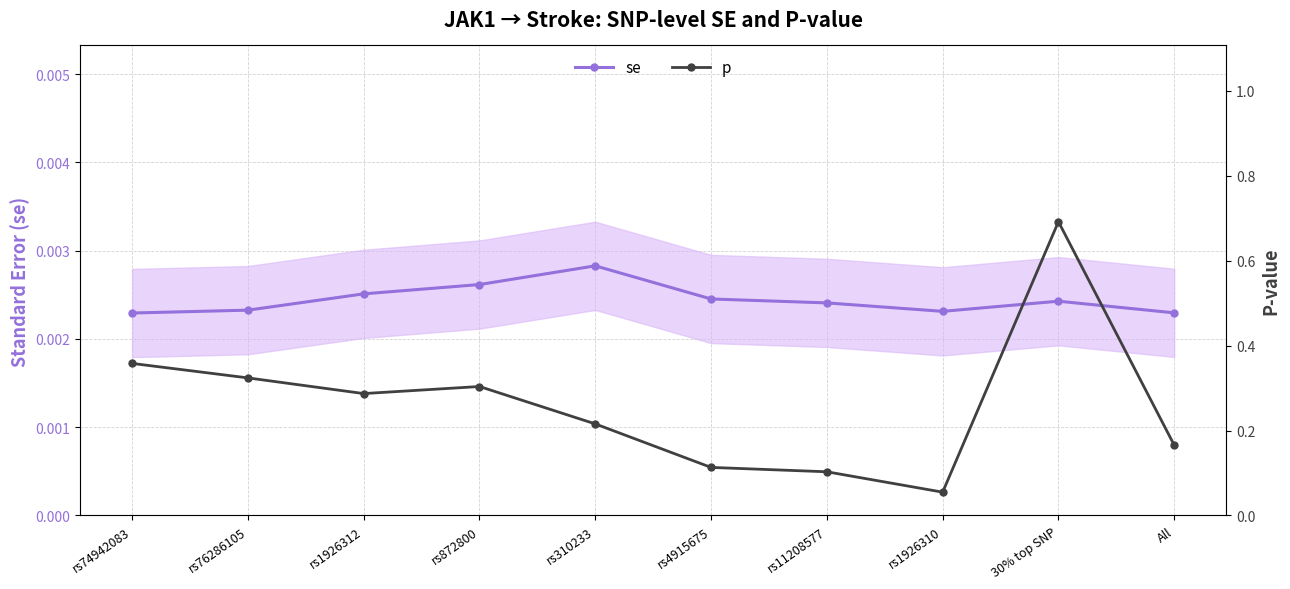

Is it true that se equals 0.0 at rs1926312?

True